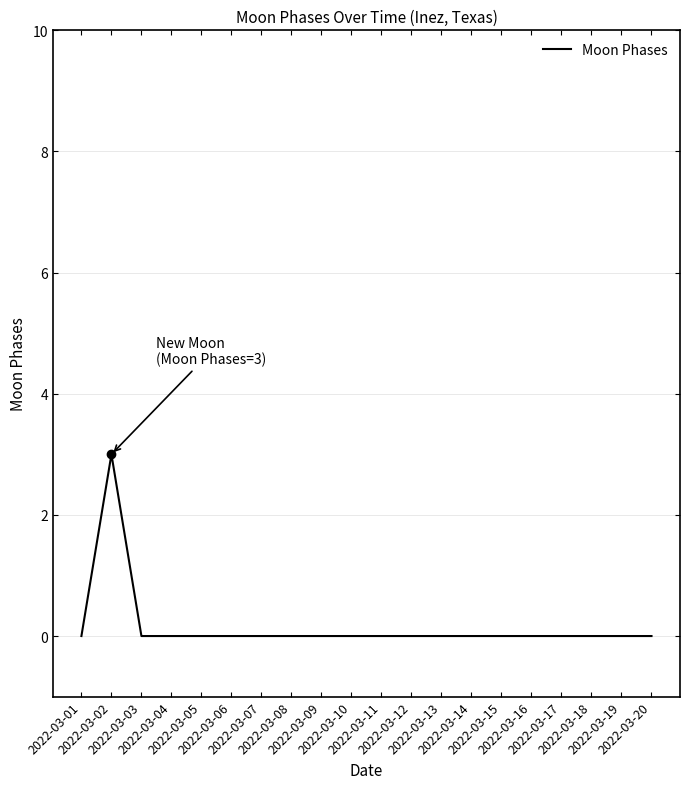

True or false: the data shows 2 at 2022-03-05.

False